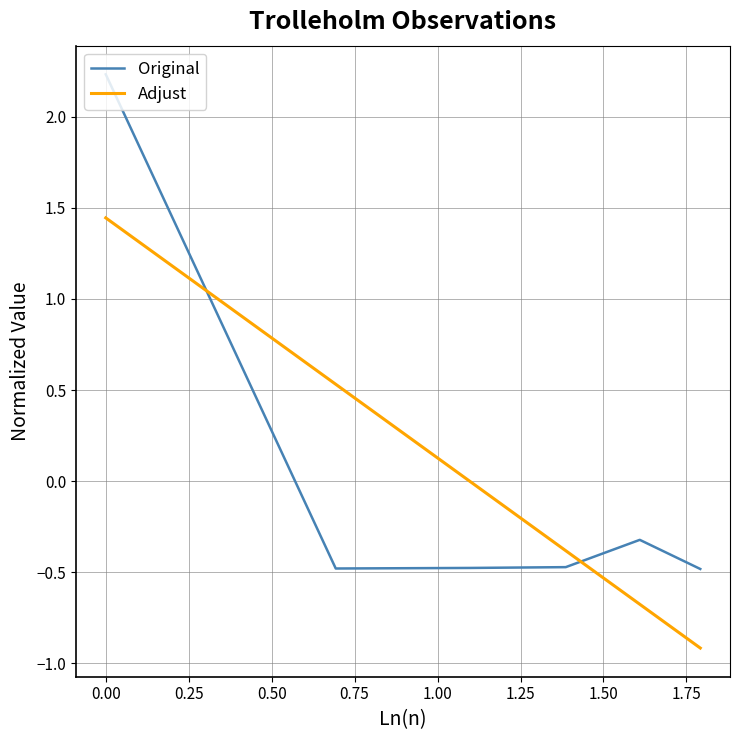

What is the highest value of the Original series?

2.2